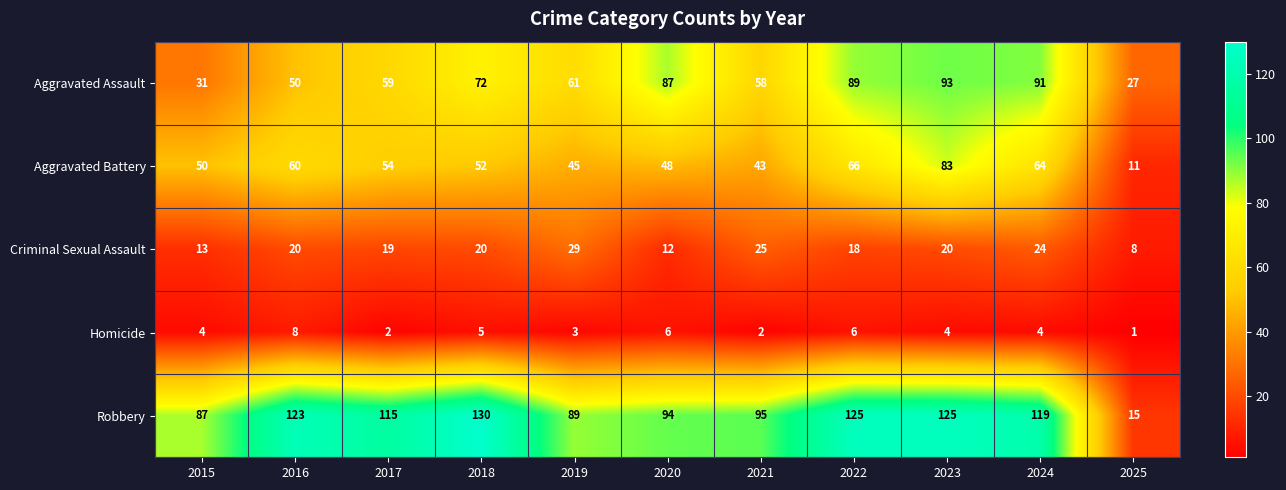

What is the difference between the maximum and minimum values in the Homicide series?

7